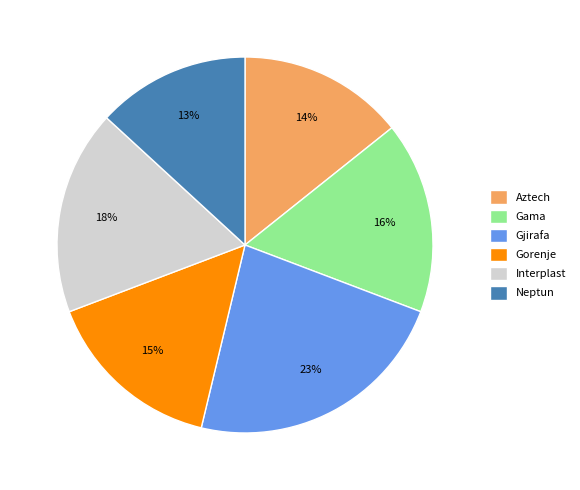

Is the sum of Gorenje and Aztech greater than half?

No